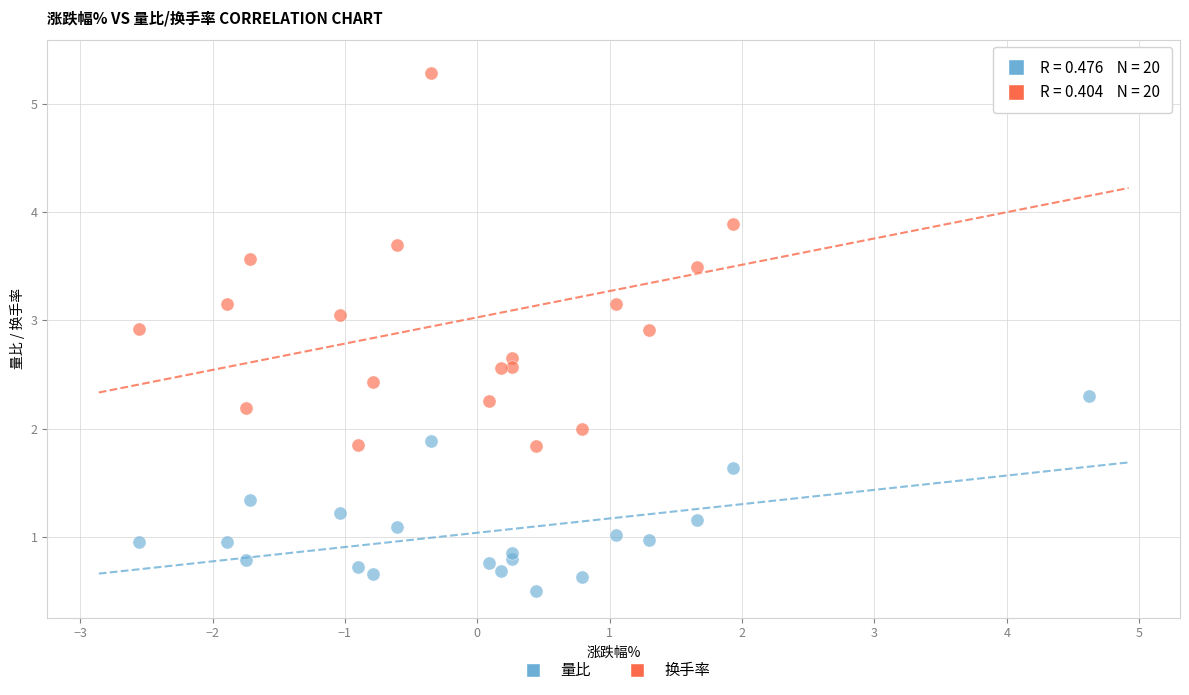

Which series has the widest spread of Y values?

换手率